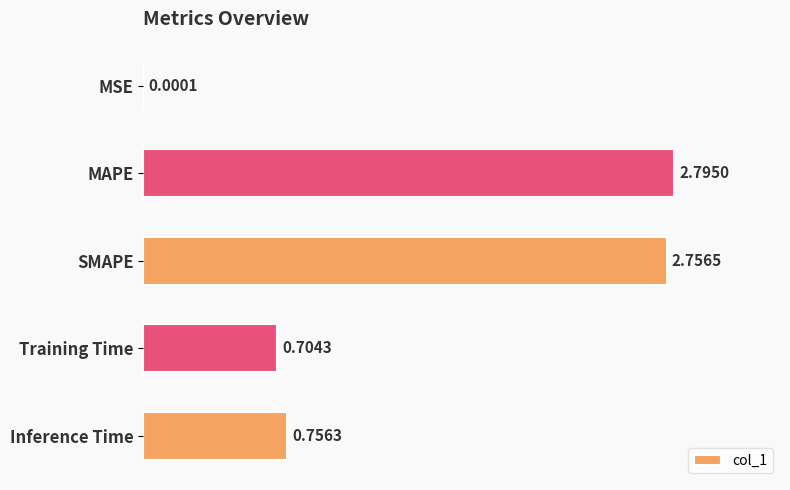

Which category has the highest value across all series?

MAPE